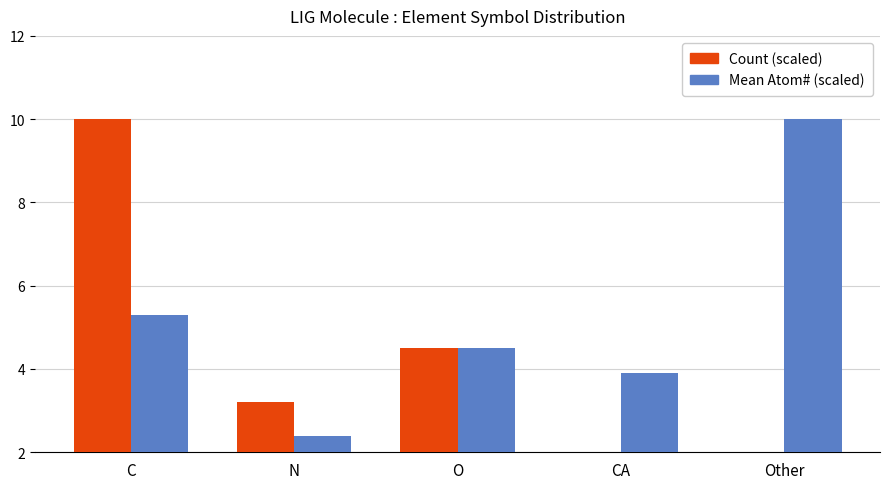

What position from the left is CA?

4